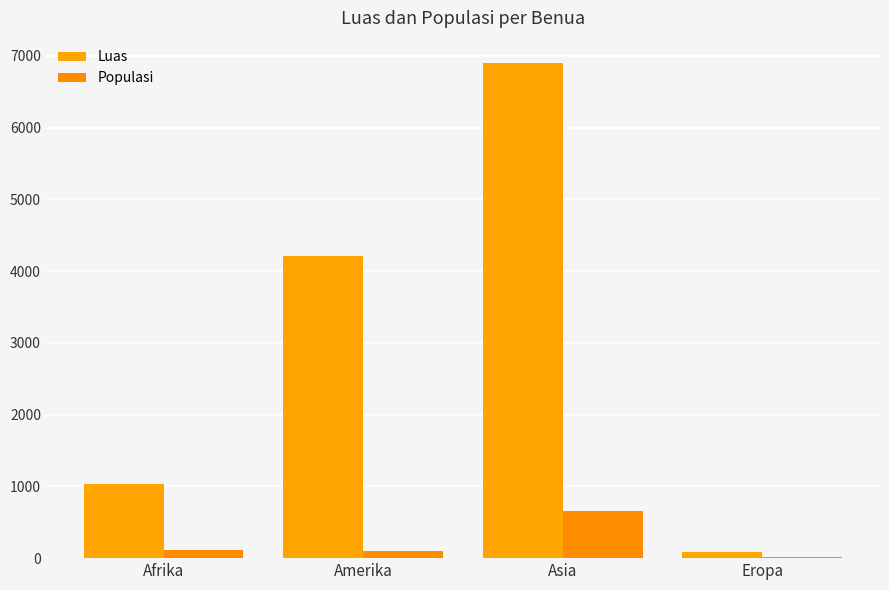

How many groups of bars are there?

4